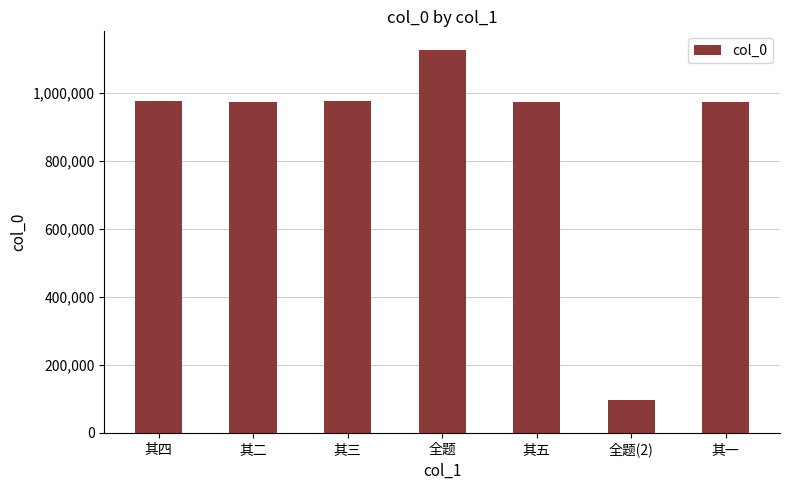

What value does the data have at 其五, to the nearest 100?

972800